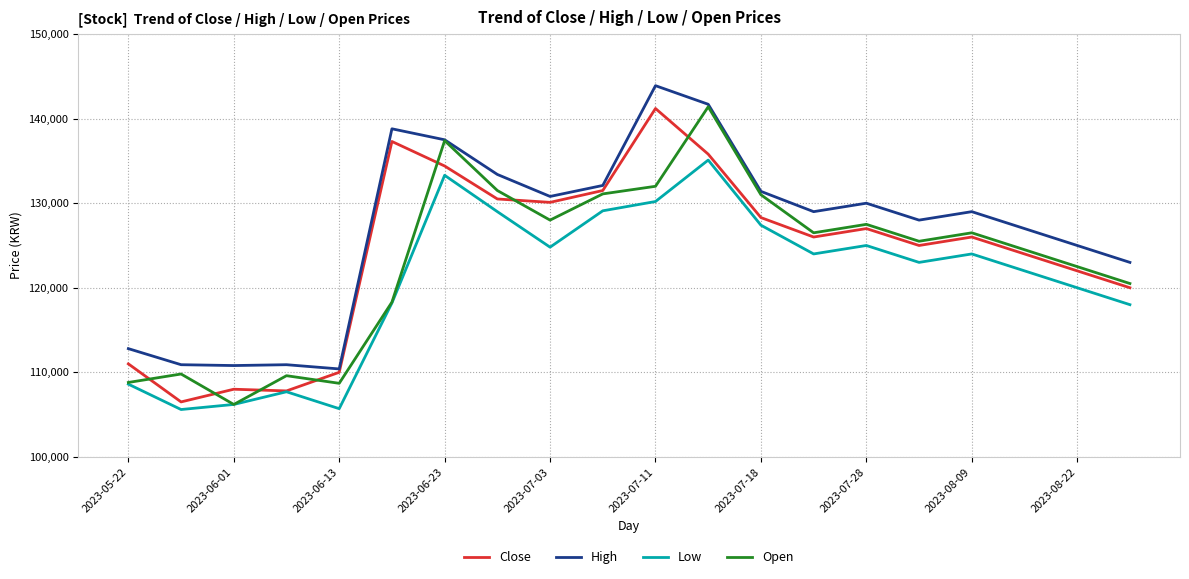

True or false: Low and High intersect in this chart.

False